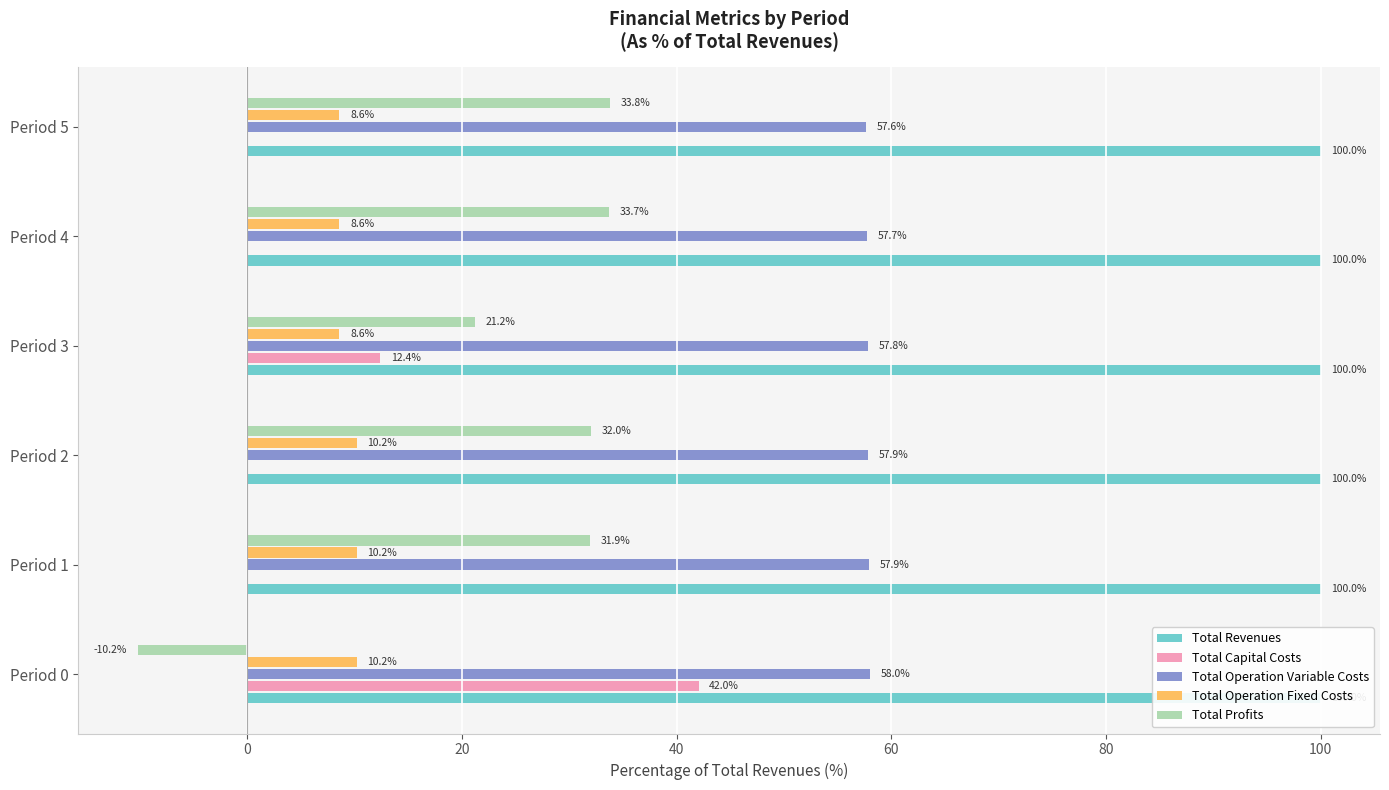

What are all the series names shown in the legend?

Total Revenues, Total Capital Costs, Total Operation Variable Costs, Total Operation Fixed Costs, Total Profits